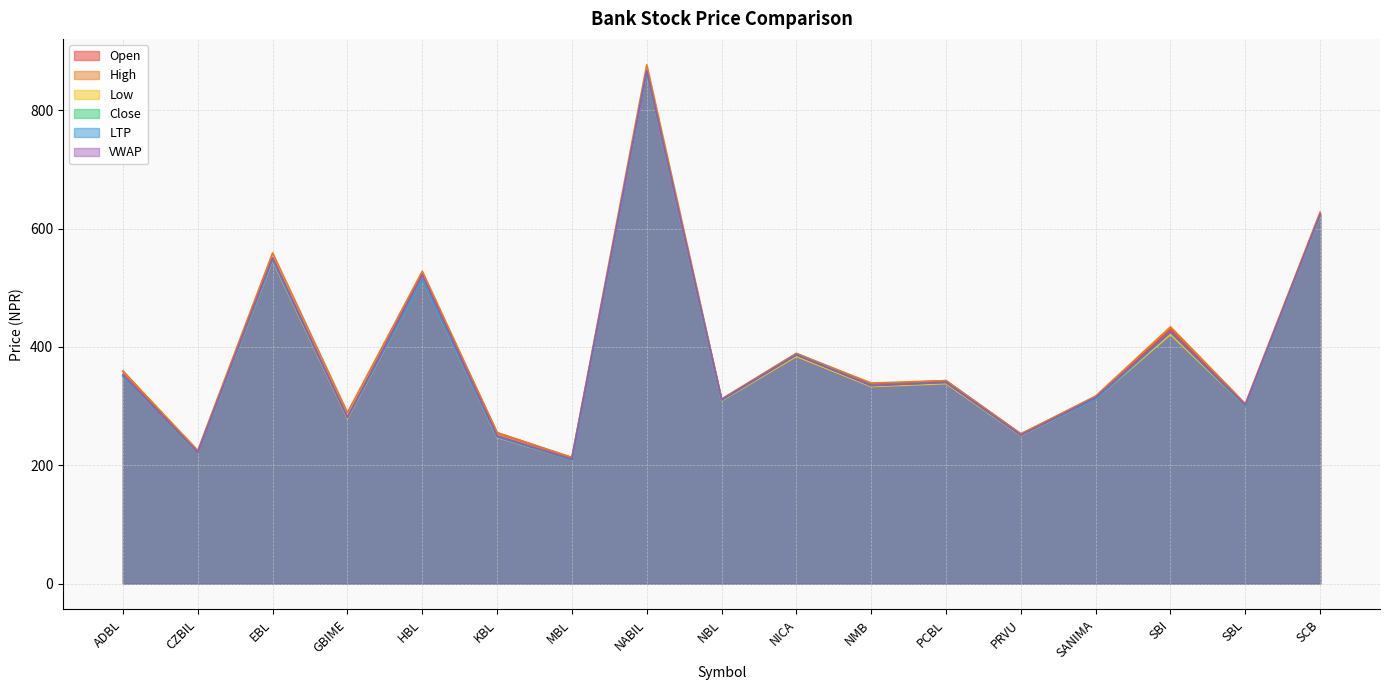

The value of Open at EBL is 550.0. True or false?

True